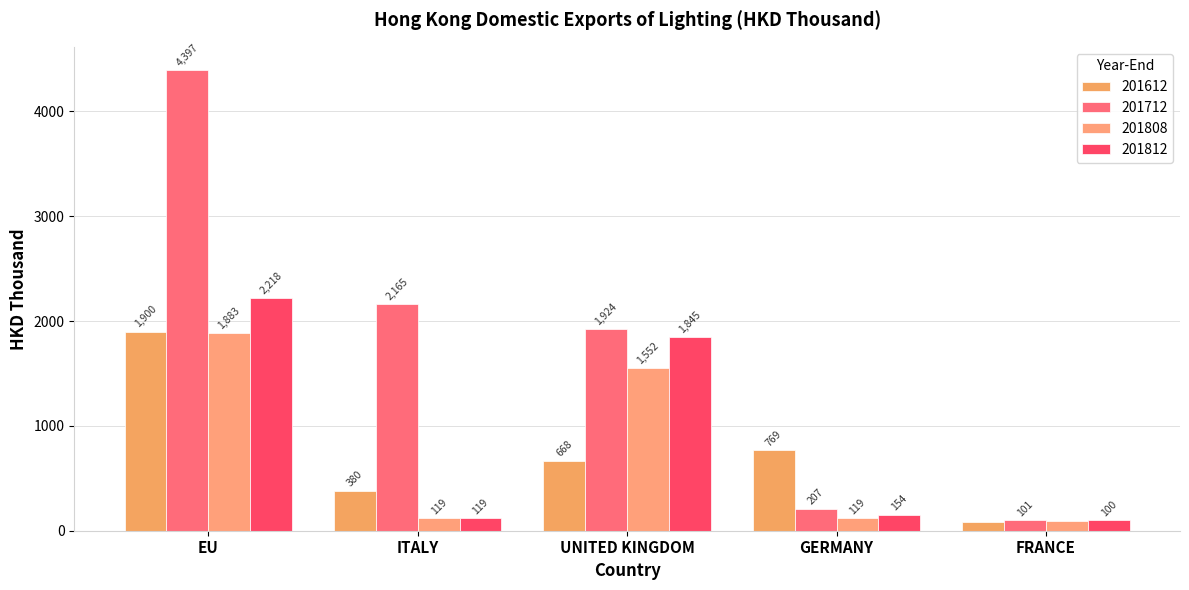

What is the value of the 201712 bar at the 5th from the left?

100.7